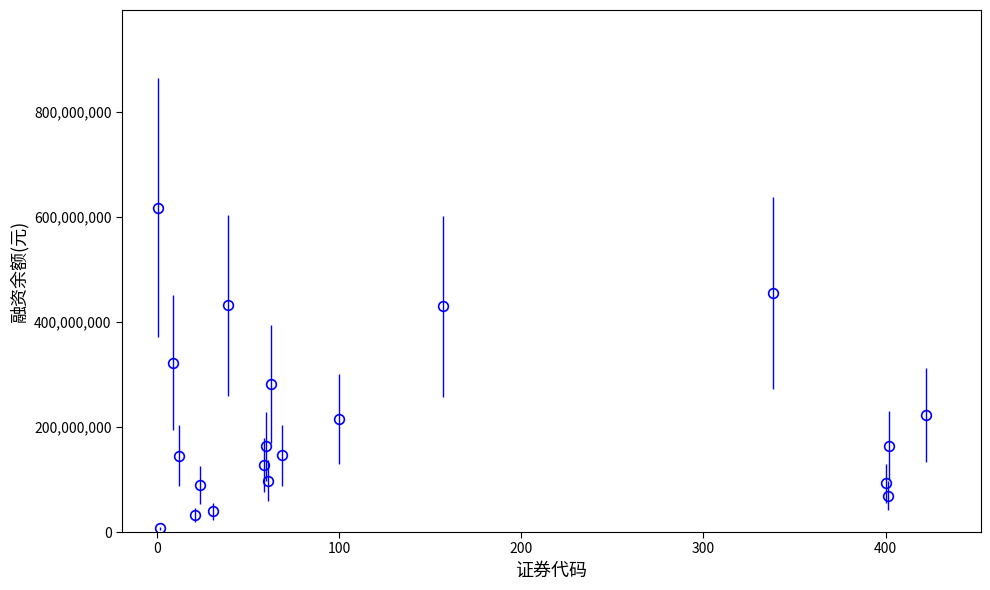

How many interior local peaks (higher than both neighbors) does the data have?

6